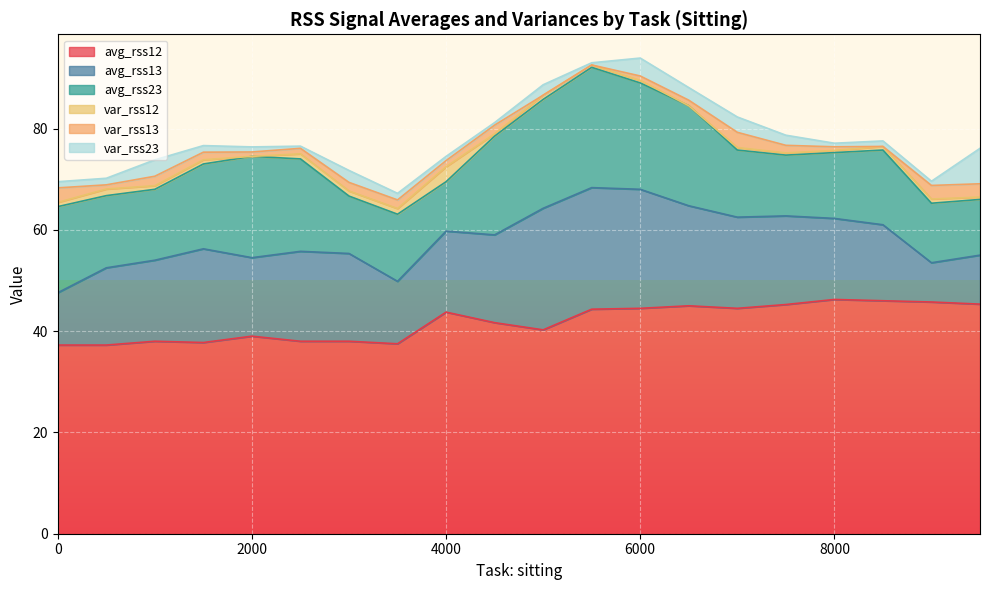

How many interior local peaks does the var_rss12 series have?

7